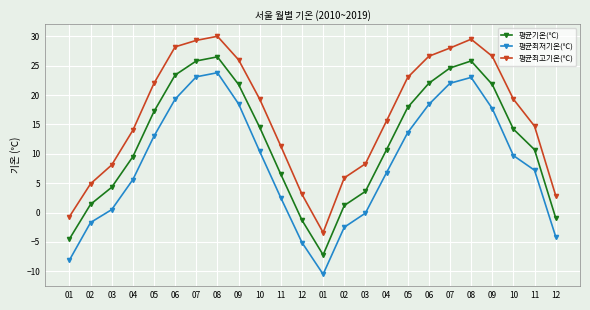

At which category does 평균기온(℃) reach its first local valley?

01